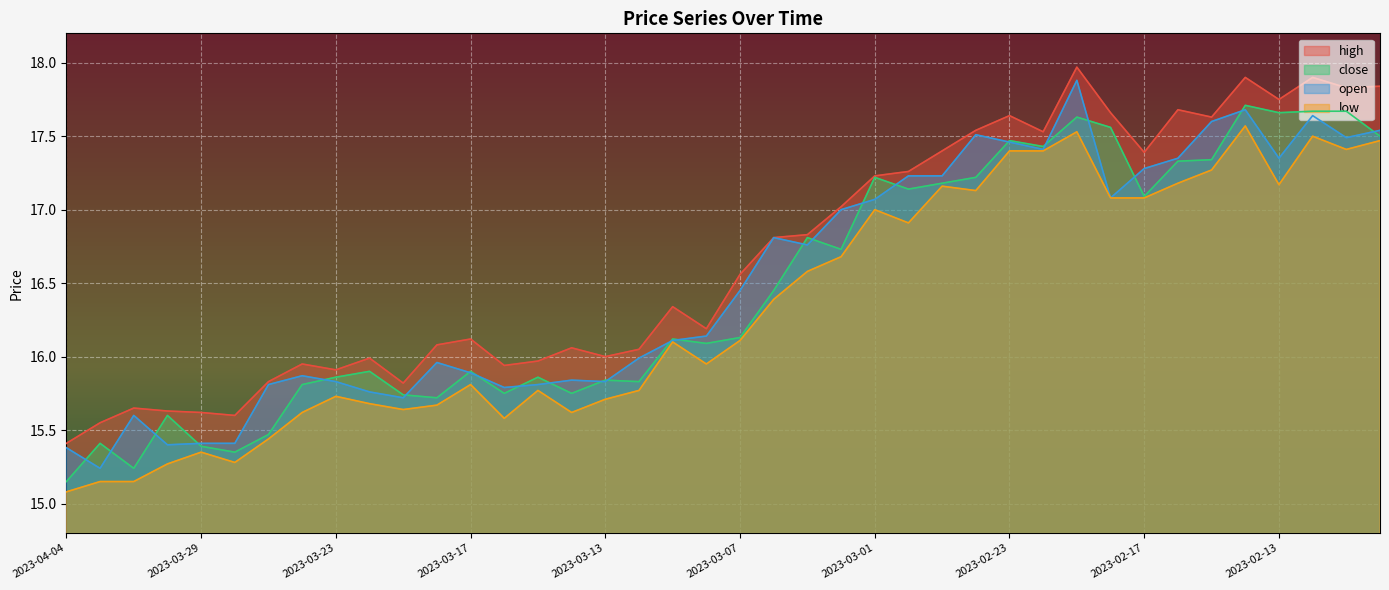

List the series in order of their peak value, lowest first.

low, close, open, high